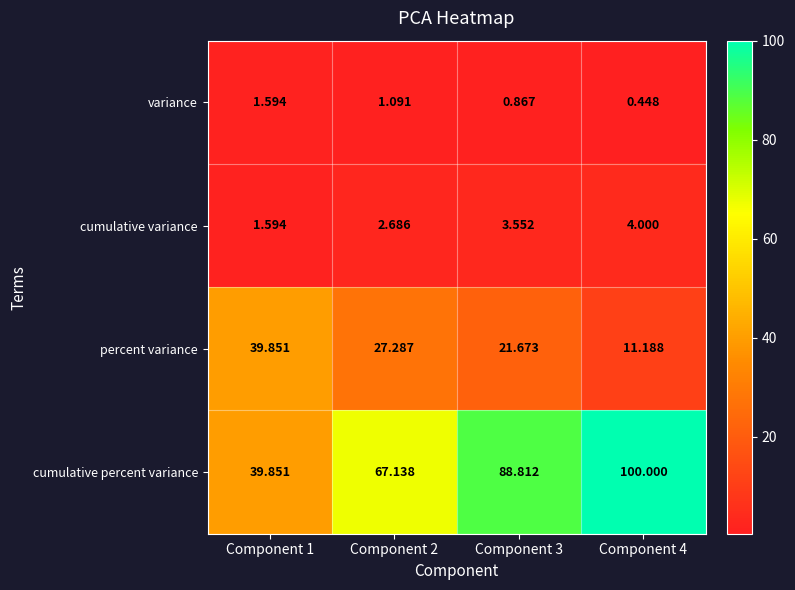

Which series changed the most between Component 1 and Component 4?

cumulative percent variance